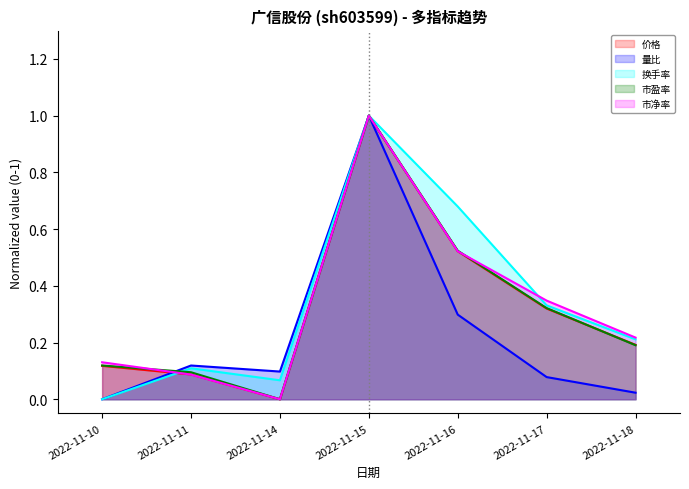

How many distinct data groups are displayed?

5